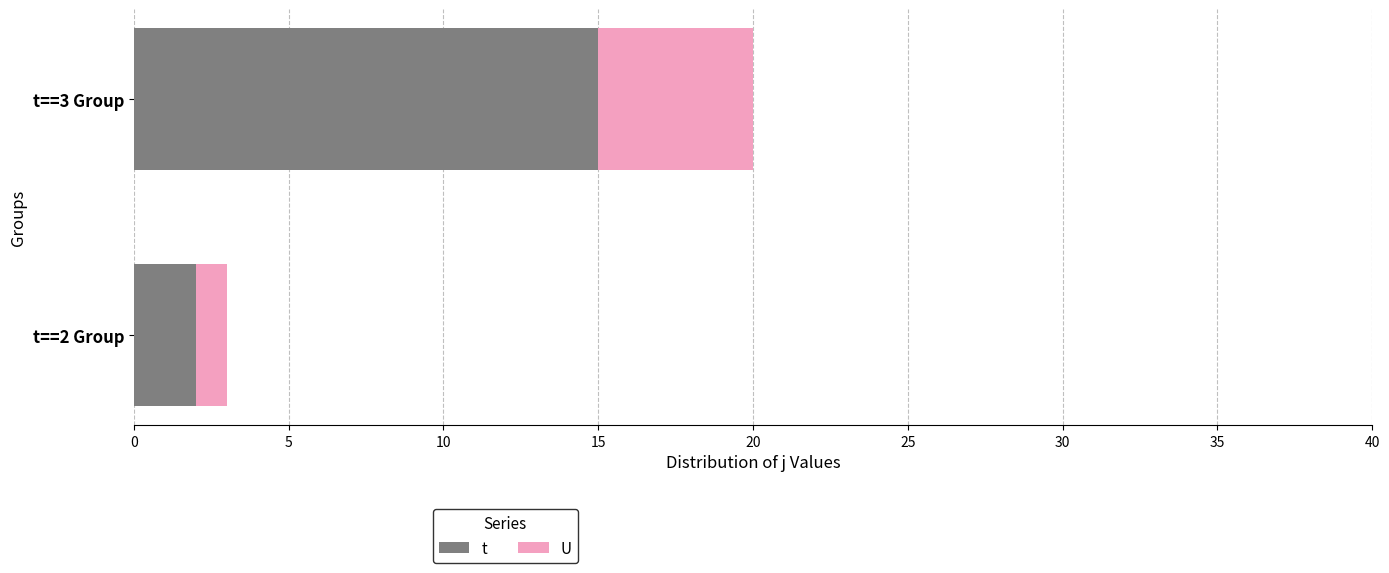

Which series has the largest range (max minus min)?

t